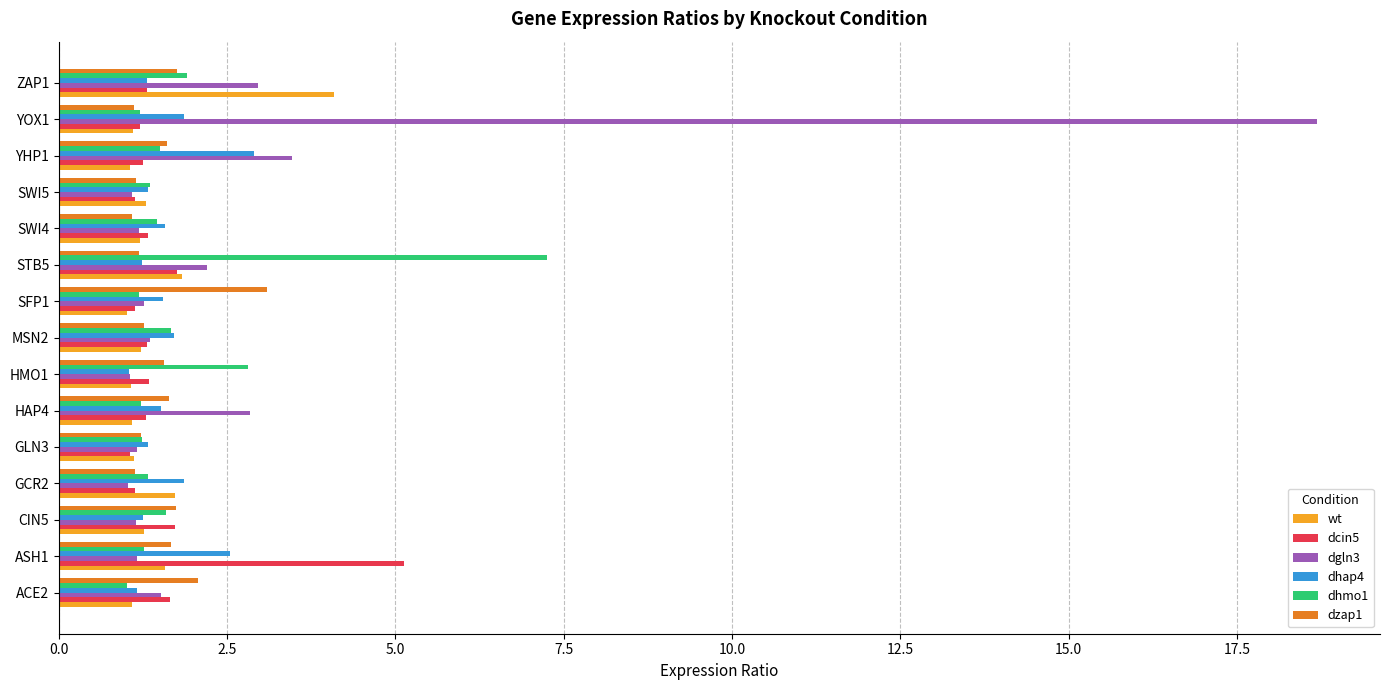

Is the value of dhap4 at ASH1 greater than the value of dhmo1 at STB5?

No